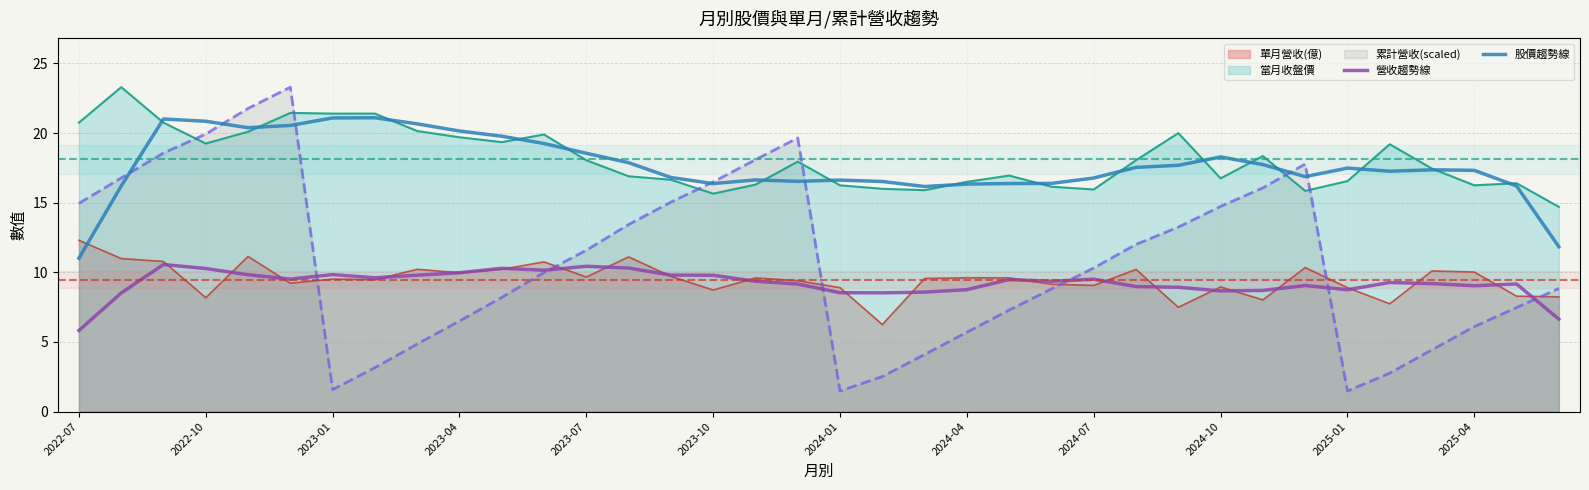

What is the total value across all series at 2024-04?

56.9